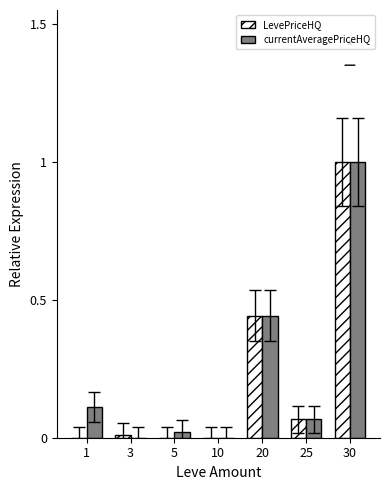

What is the greatest value displayed?

1.0